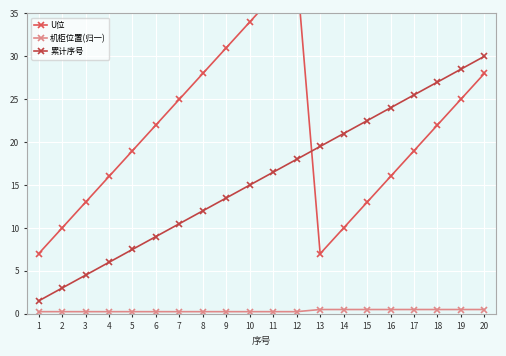

What is the difference between the maximum and second lowest values in the 累计序号 series?

27.0